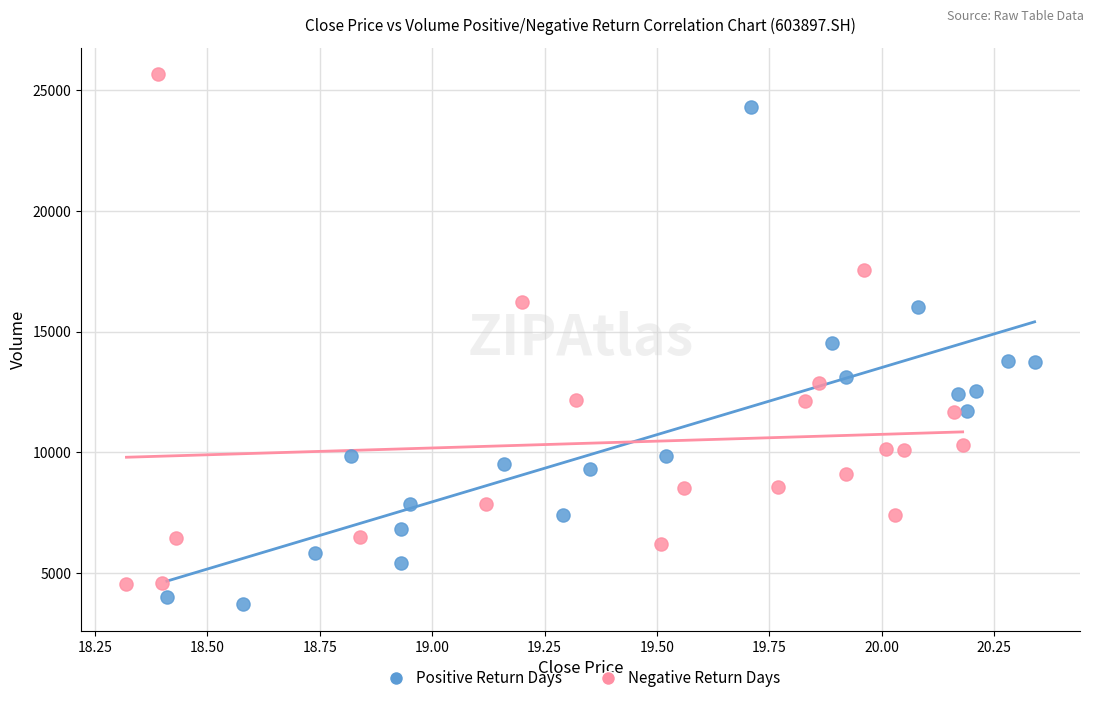

Which series contains the lowest Y value?

Positive Return Days